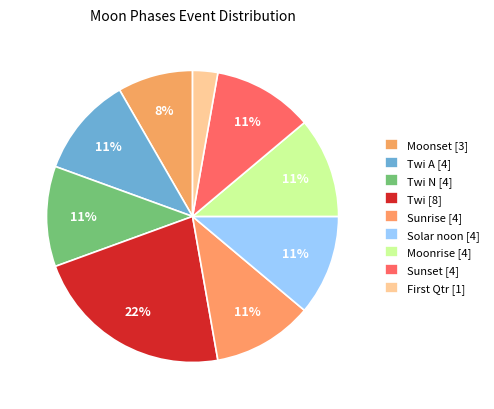

How many segments does this pie chart have?

9